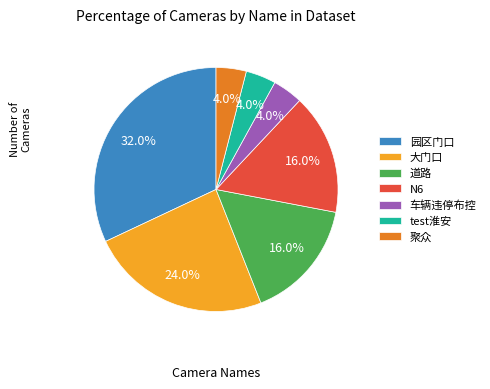

Which slice is the largest?

园区门口